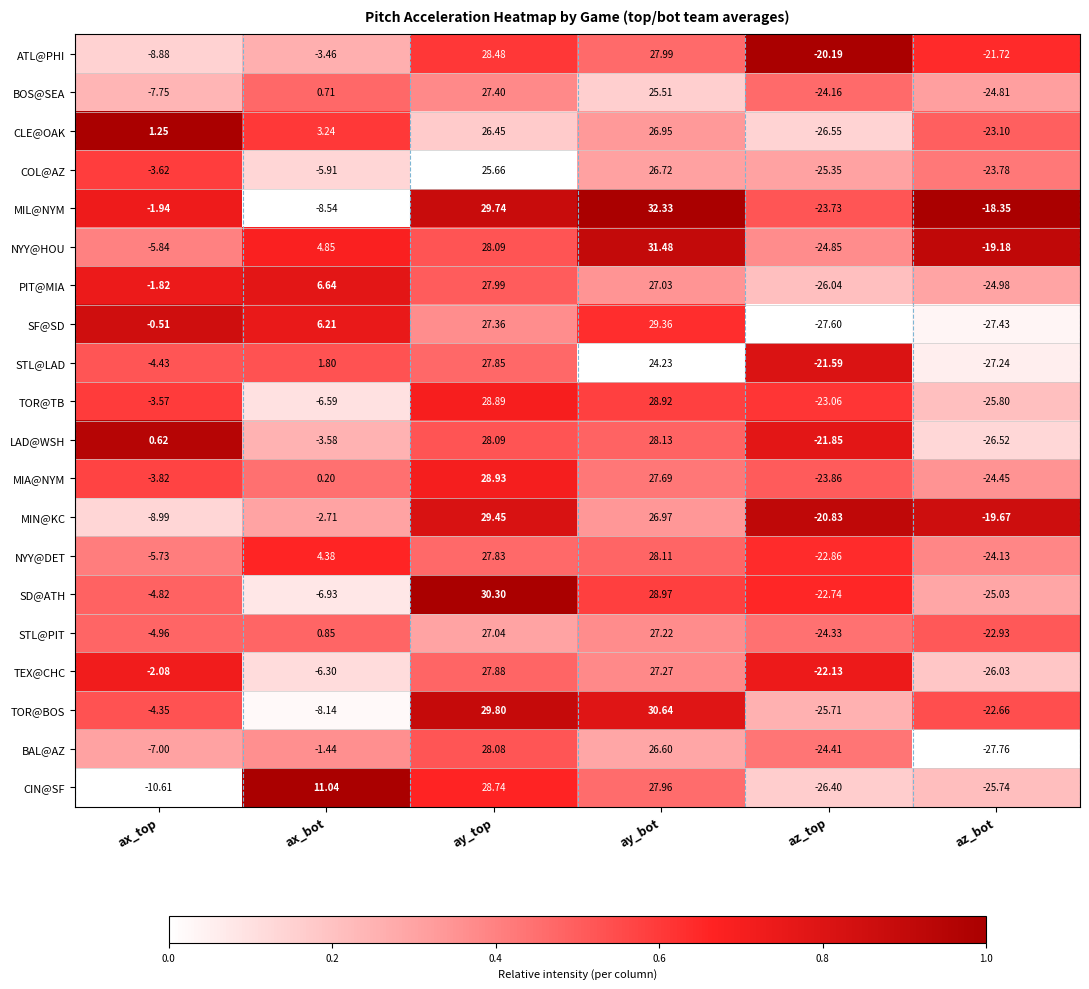

Which label corresponds to the largest value in the chart?

ay_bot